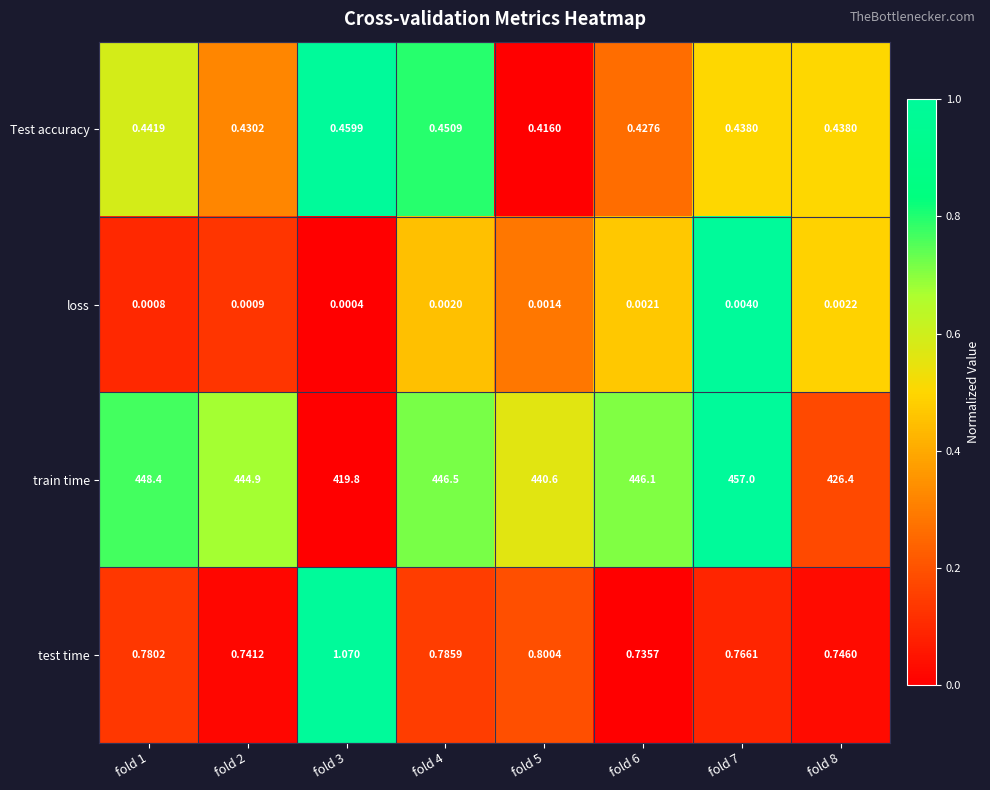

At fold 7, list the series in order from largest to smallest.

train time, test time, Test accuracy, loss